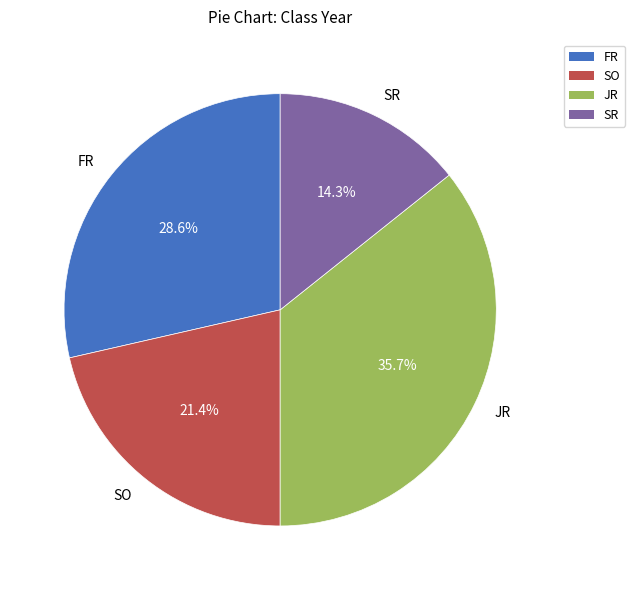

Do JR and FR together represent more than half of the pie?

Yes